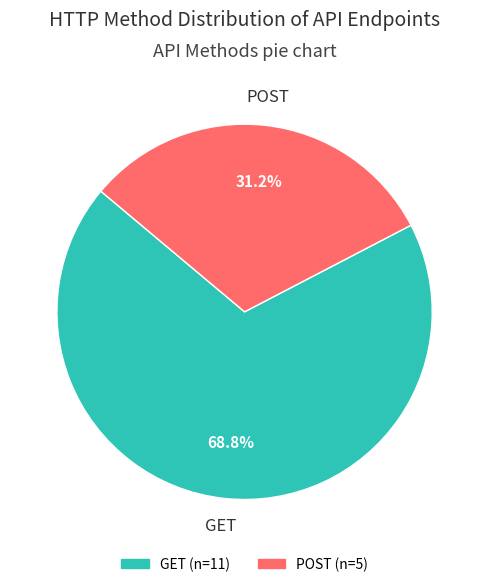

Rank the categories by value from lowest to highest.

POST, GET